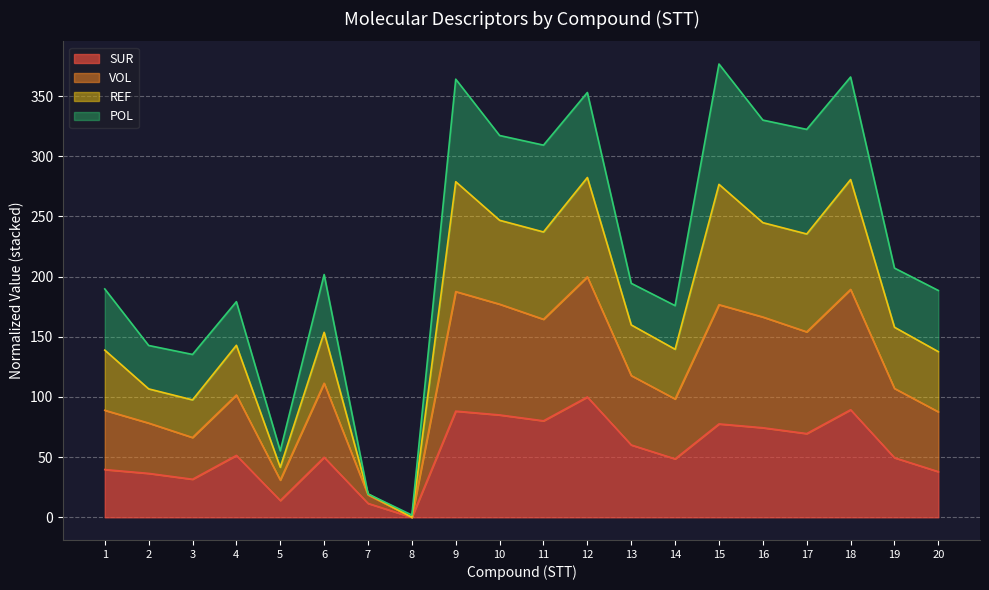

Which series has the largest range (max minus min)?

REF